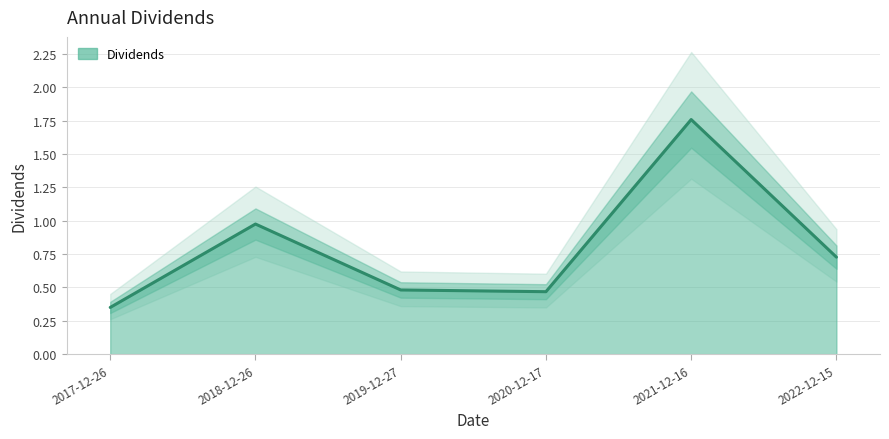

Which has a higher value, 2021-12-16 or 2017-12-26?

2021-12-16